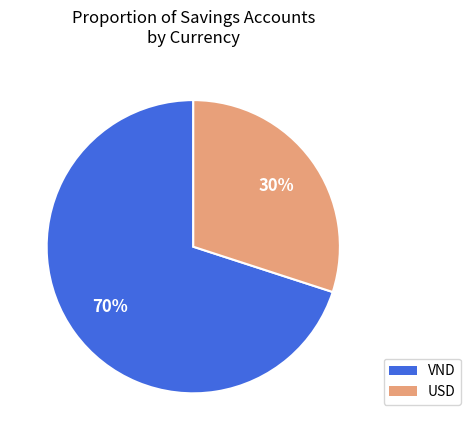

True or false: VND accounts for 76% of the total.

False